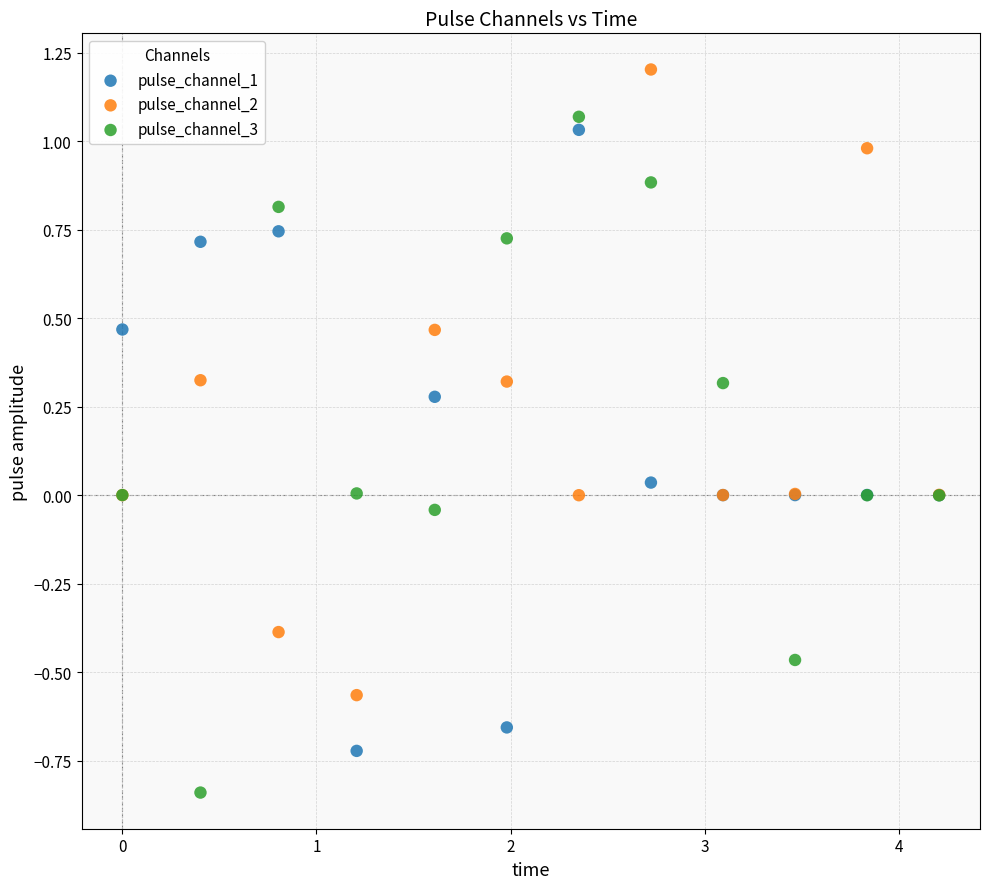

Which series has the widest spread of Y values?

pulse_channel_3